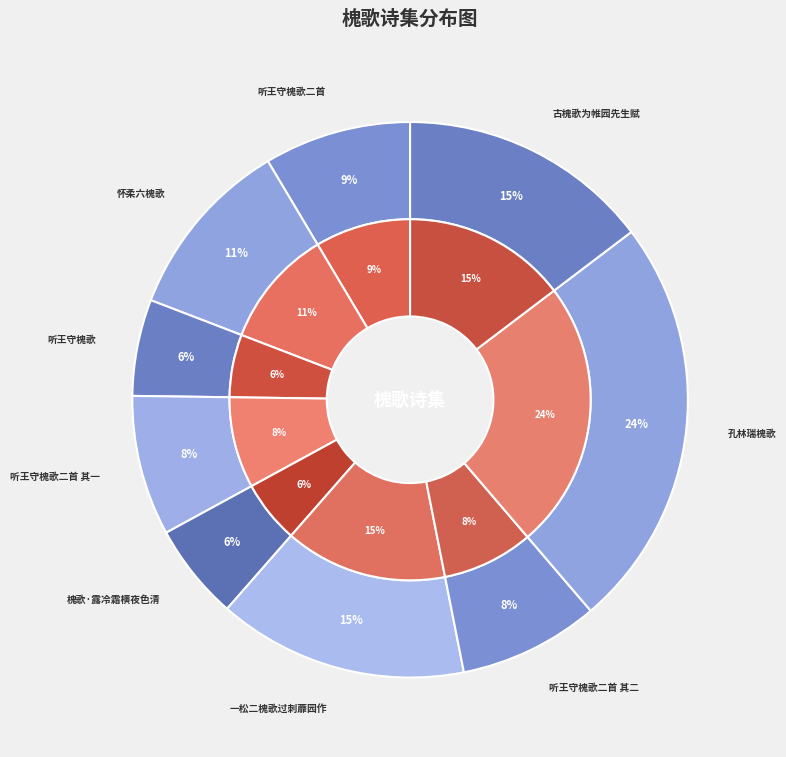

Rank the categories by value from highest to lowest.

孔林瑞槐歌, 古槐歌为帷园先生赋, 一松二槐歌过刺蘼园作, 怀柔六槐歌, 听王守槐歌二首, 听王守槐歌二首 其二, 听王守槐歌二首 其一, 槐歌·露冷霜横夜色清, 听王守槐歌